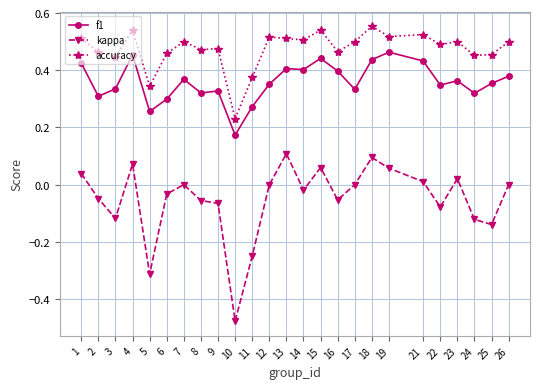

True or false: accuracy and f1 intersect in this chart.

False